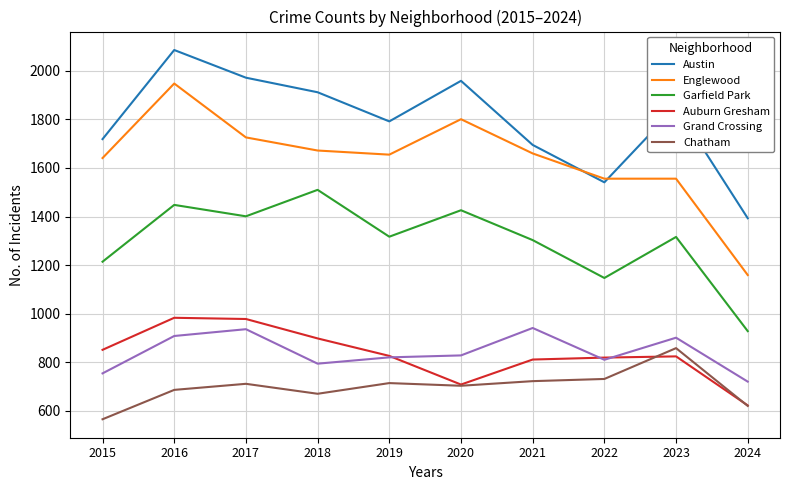

At how many categories does at least one series exceed 1094?

10